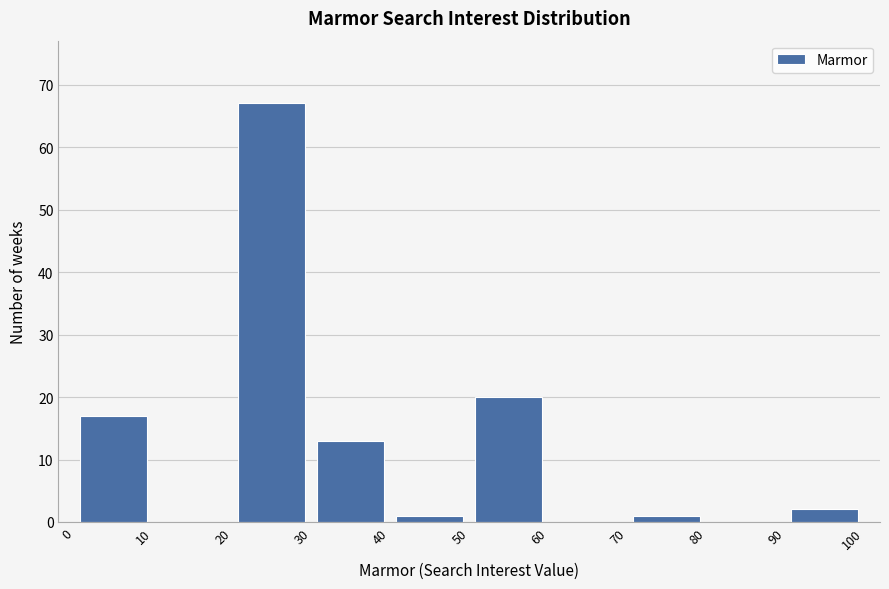

How tall is the bar that spans 20 to 30 on the x-axis? The values are not printed on the chart, so give them approximately, as read against the axis.

67